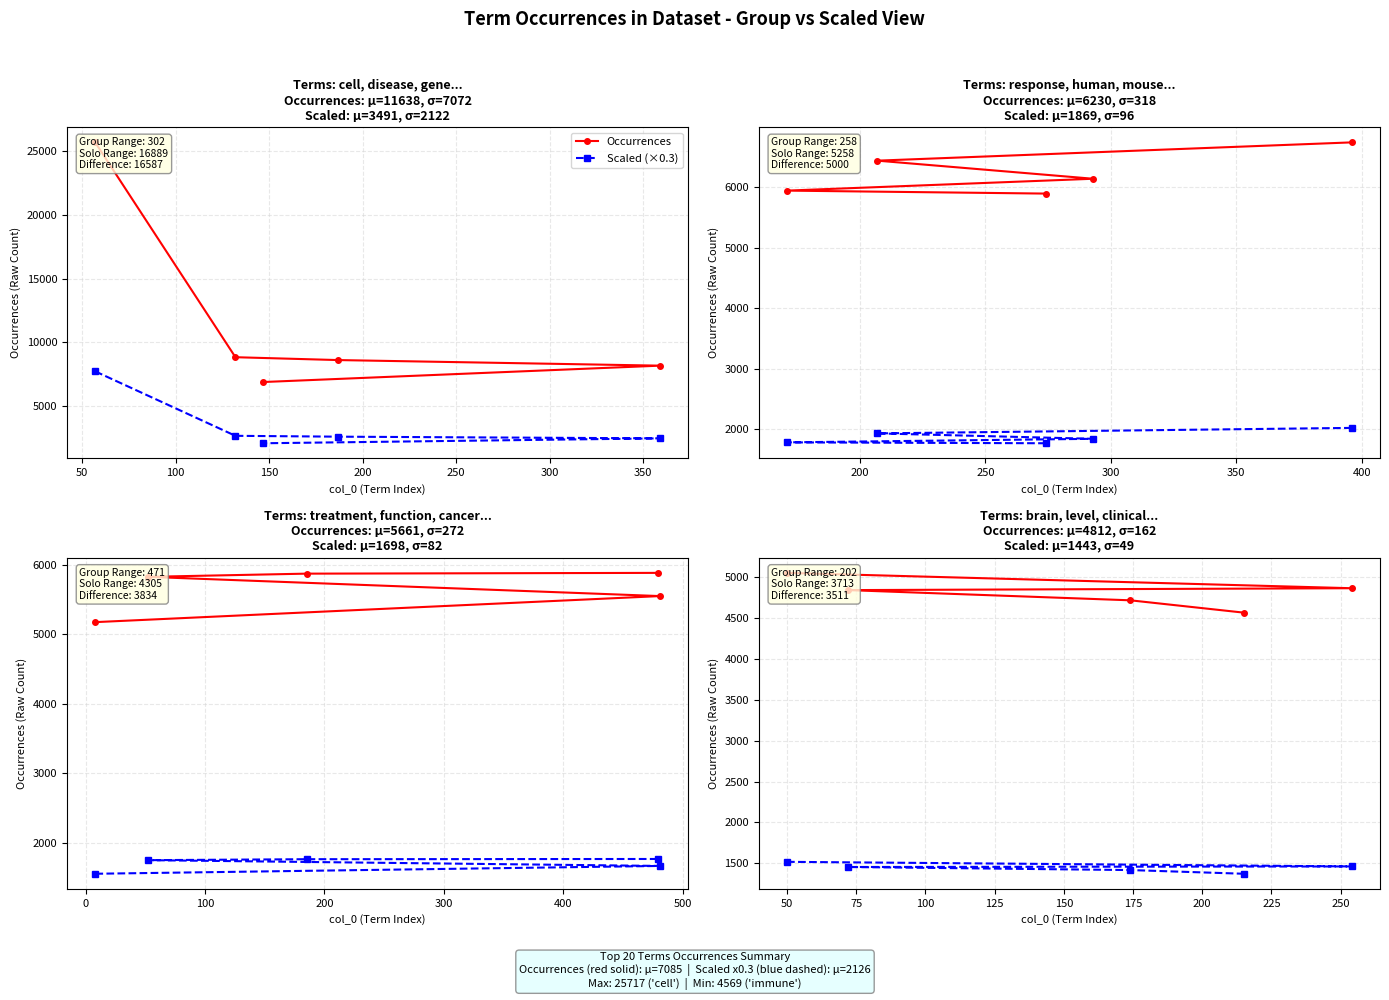

True or false: Occurrences and Scaled (×0.3) cross at least once.

False